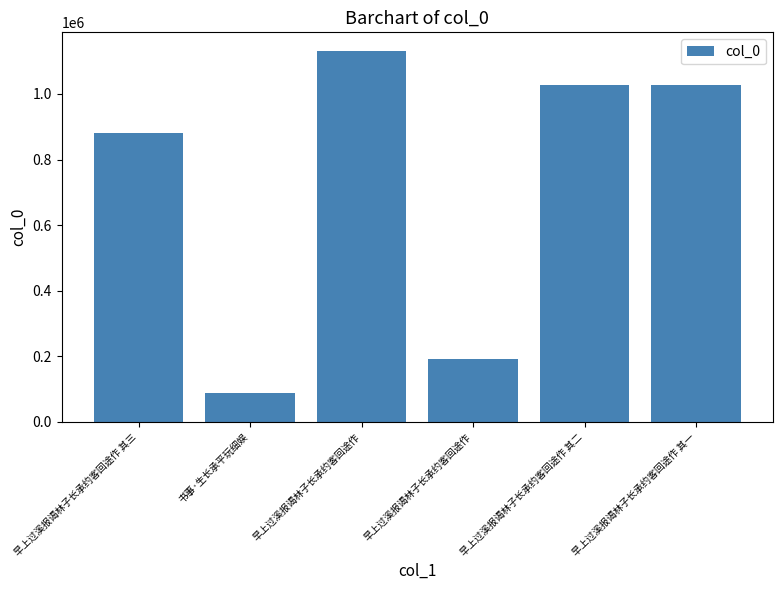

Does the chart contain any negative values?

No